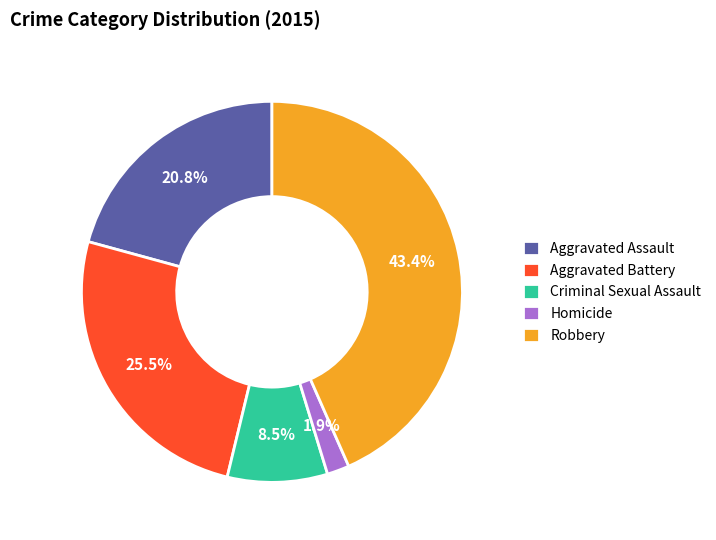

Count the number of slices in the pie.

5